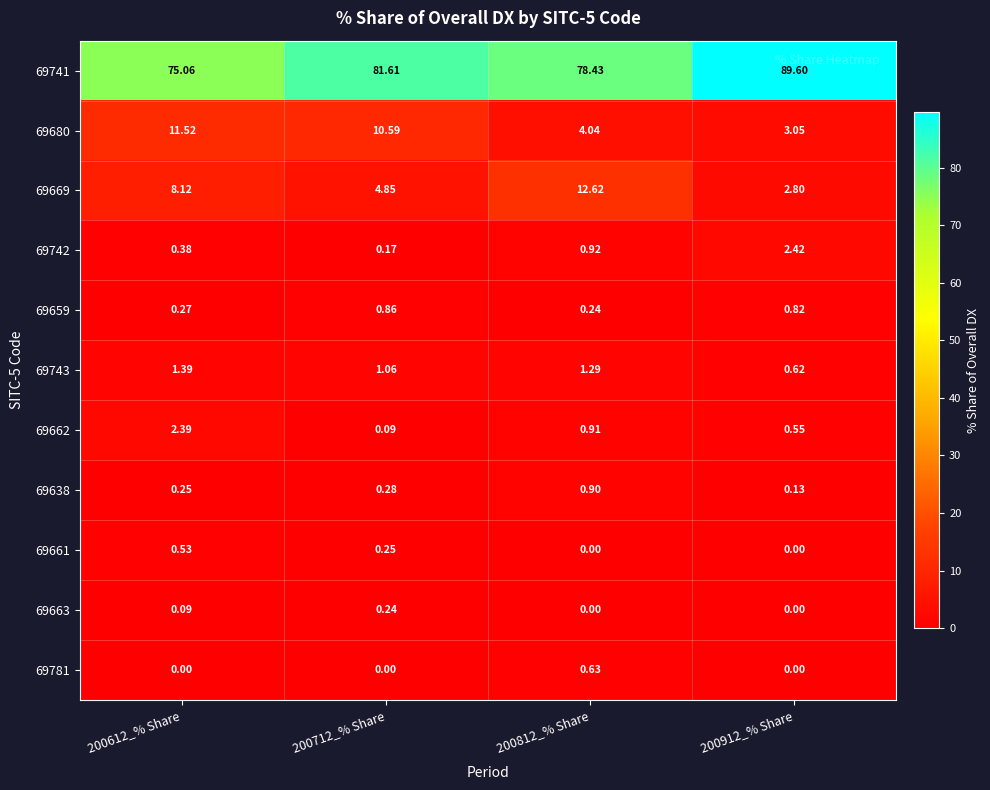

At which category does the chart reach its minimum across all series?

200812_% Share